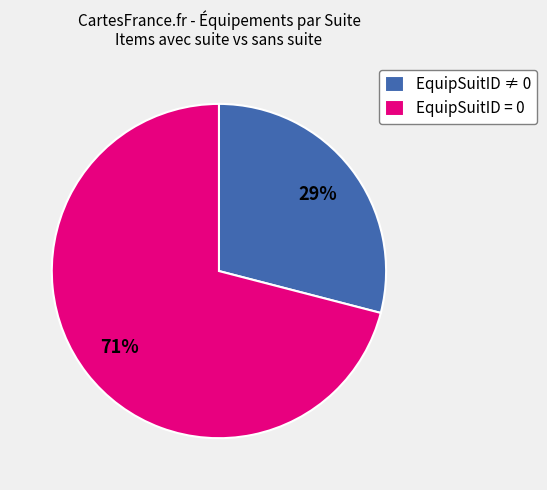

To the nearest percent, what is the average slice percentage?

50%